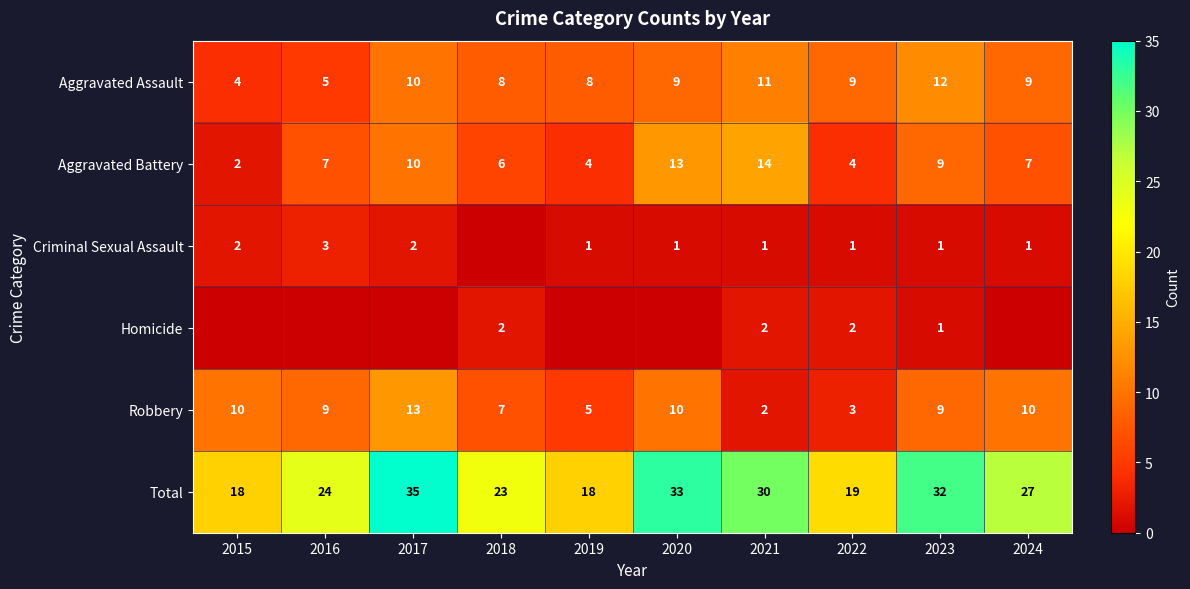

List the labels in order of Criminal Sexual Assault value, smallest first.

2018, 2019, 2020, 2021, 2022, 2023, 2024, 2015, 2017, 2016